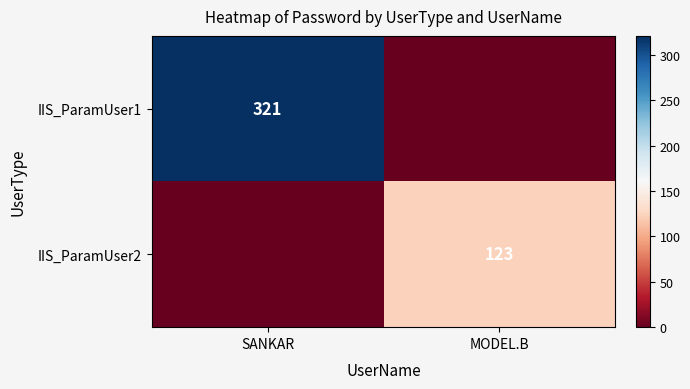

The value of IIS_ParamUser1 at SANKAR is 565. True or false?

False